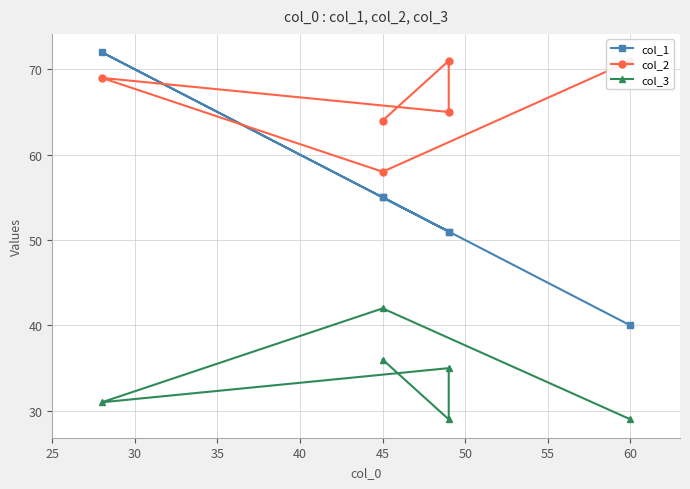

What is the smallest value displayed?

29